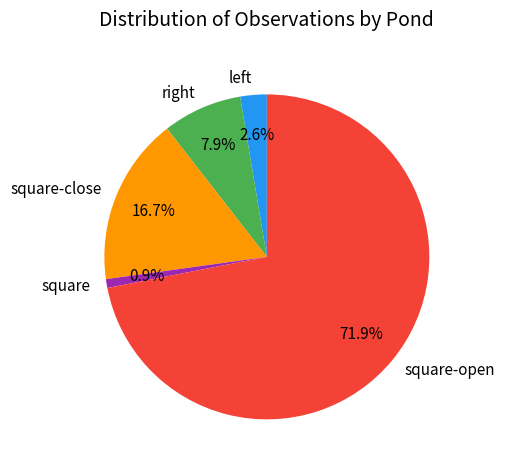

How many segments does this pie chart have?

5